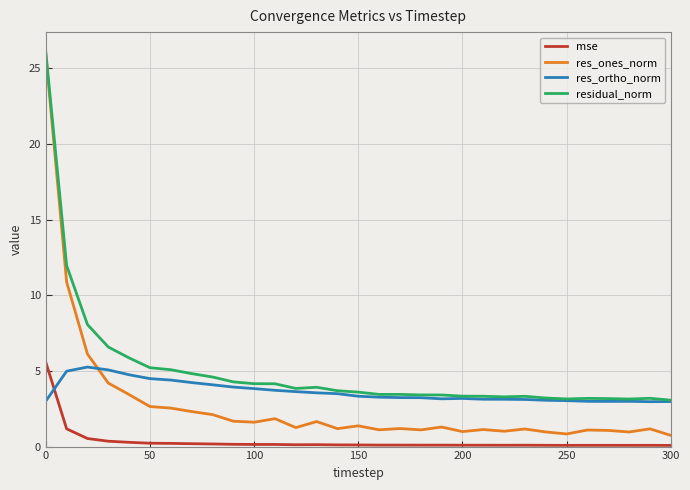

What is the maximum value shown in the chart?

26.1